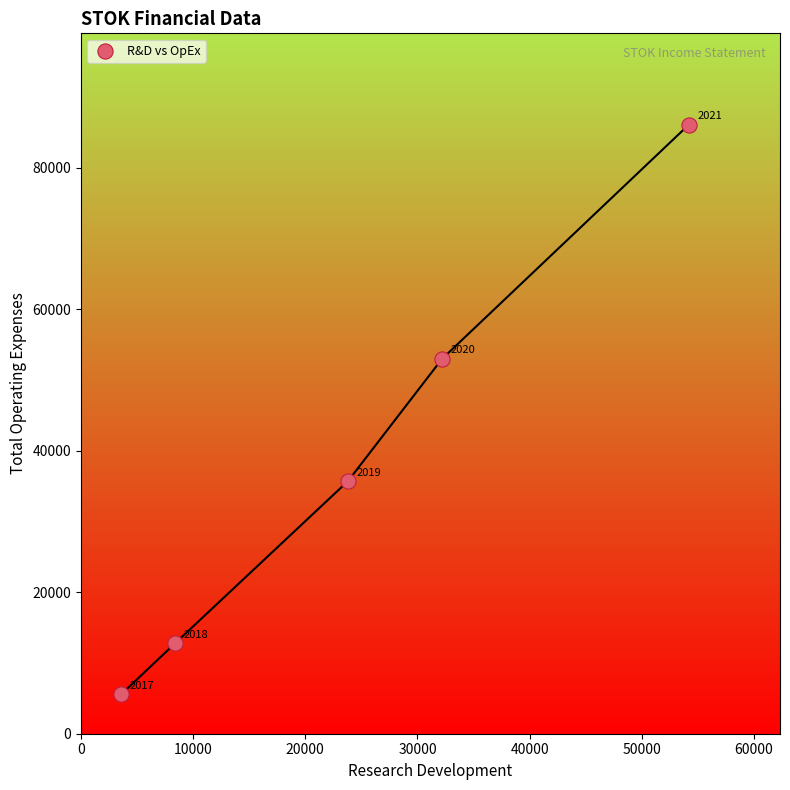

What is the average Y value?

38640